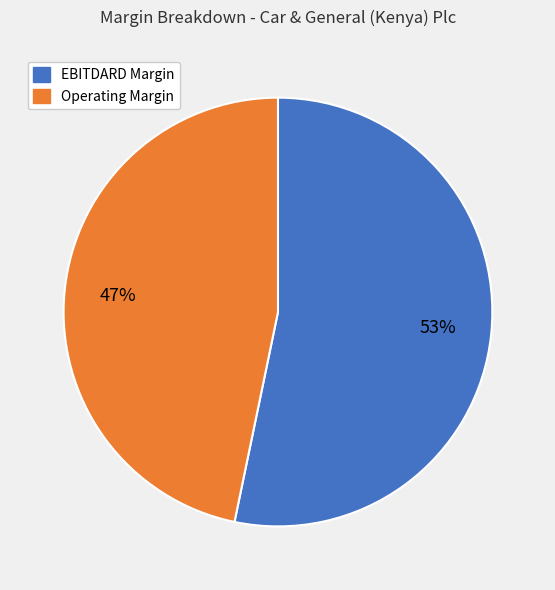

Is there a majority slice in this chart?

Yes